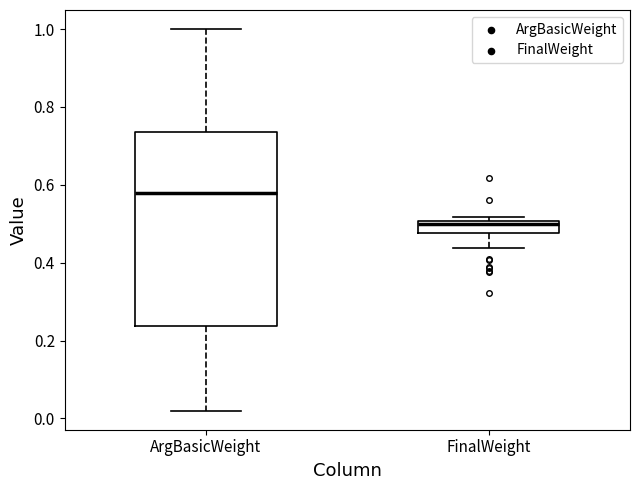

Reading left to right, read every box against the y-axis: the position of its median line, the range the box covers, and the ends of its whiskers. The values are not printed on the chart, so give them approximately, as read against the axis.

ArgBasicWeight: median 0.58, box 0.24 to 0.74, whiskers 0.02 to 1.00
FinalWeight: median 0.50 (just below the box's upper edge), box 0.48 to 0.50, whiskers 0.44 to 0.52